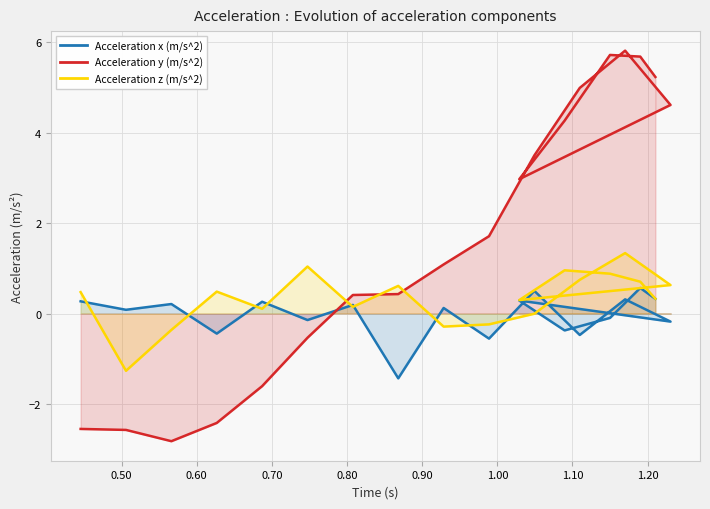

What is the sum of all Acceleration z (m/s^2) values?

6.6